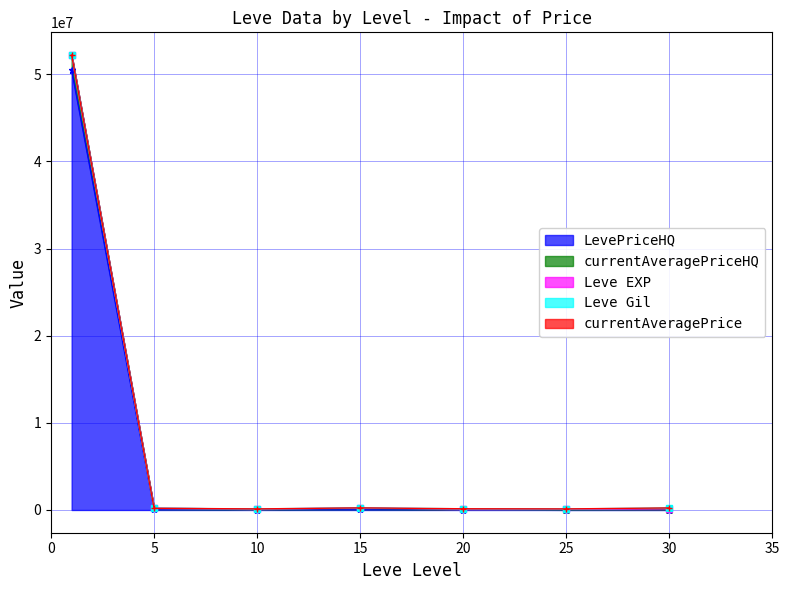

Read the currentAveragePriceHQ value at 20, to the nearest 50.

40000